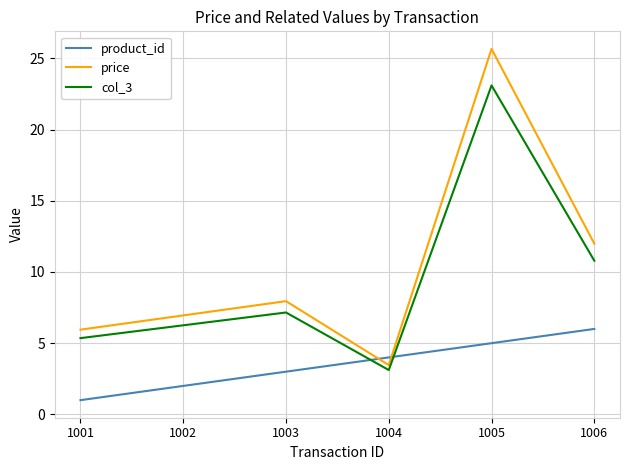

What are all the series names shown in the legend?

product_id, price, col_3